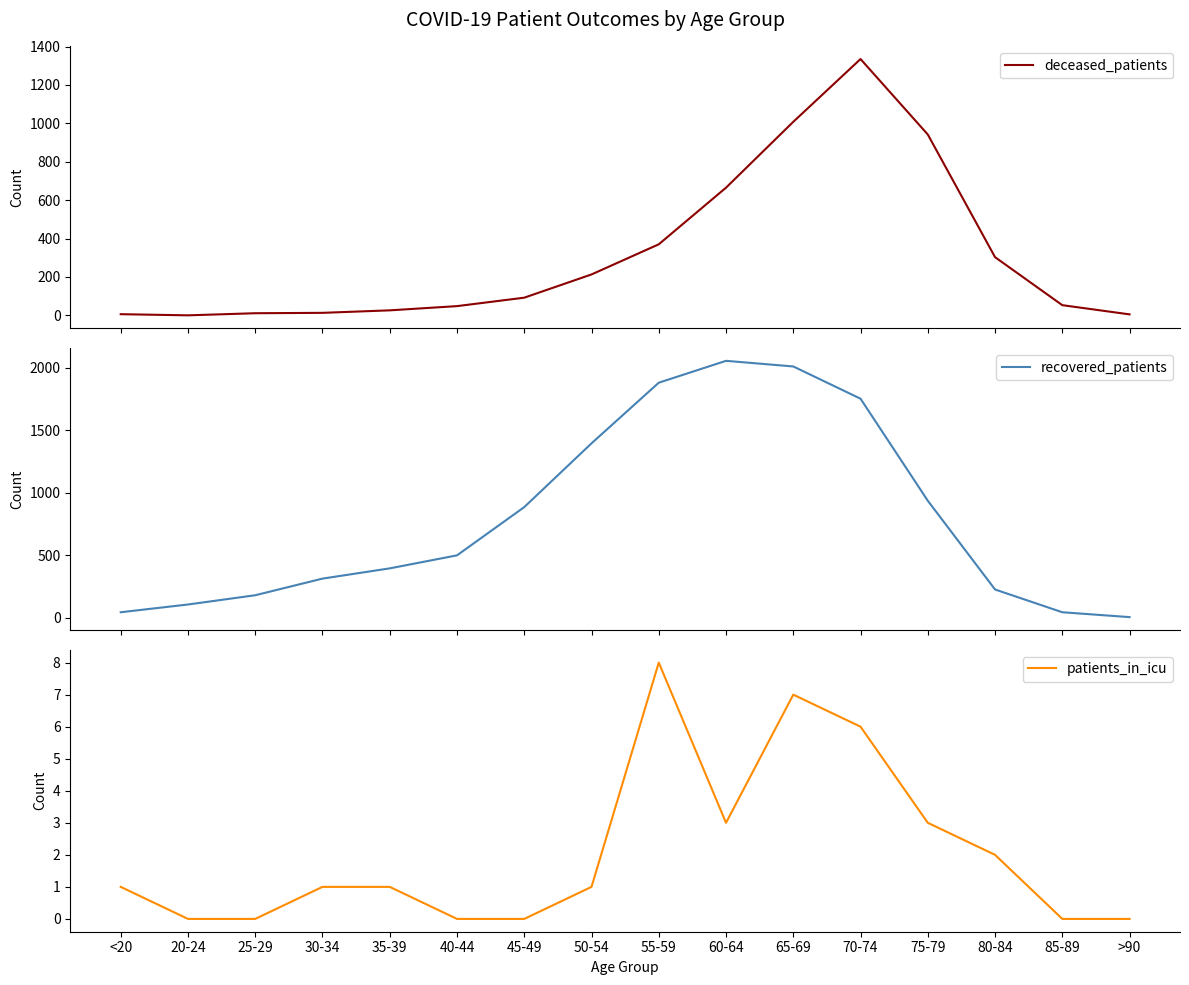

True or false: deceased_patients has more than 0 interior local peaks.

True